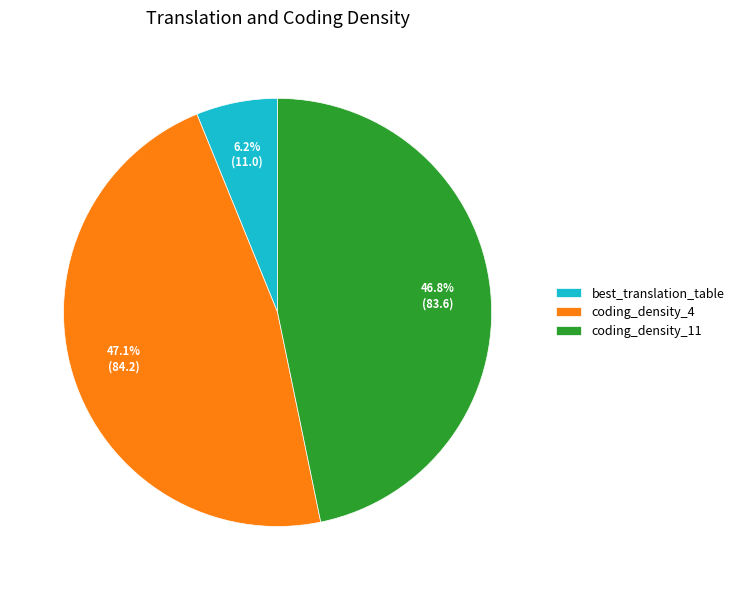

Count the number of slices in the pie.

3